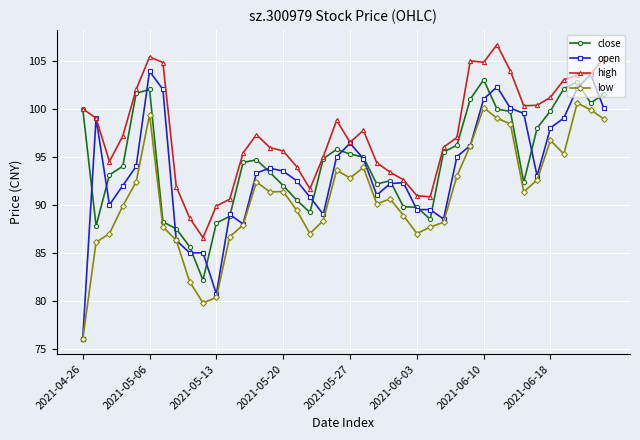

At how many categories does at least one series exceed 81?

40